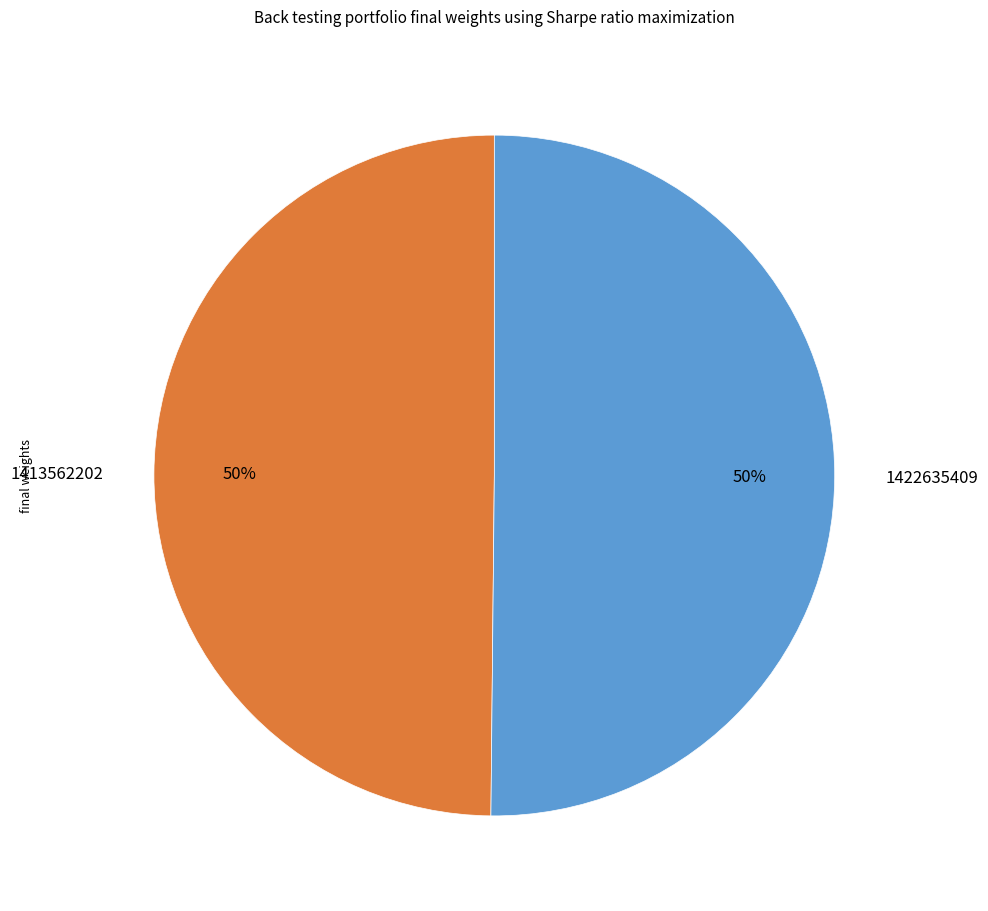

Do 1413562202 and 1422635409 together represent more than half of the pie?

Yes